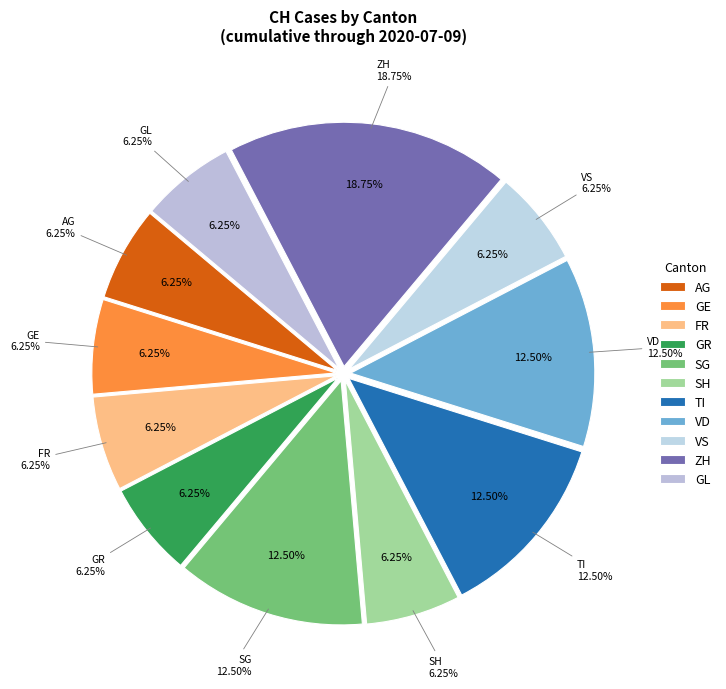

Is there a majority slice in this chart?

No